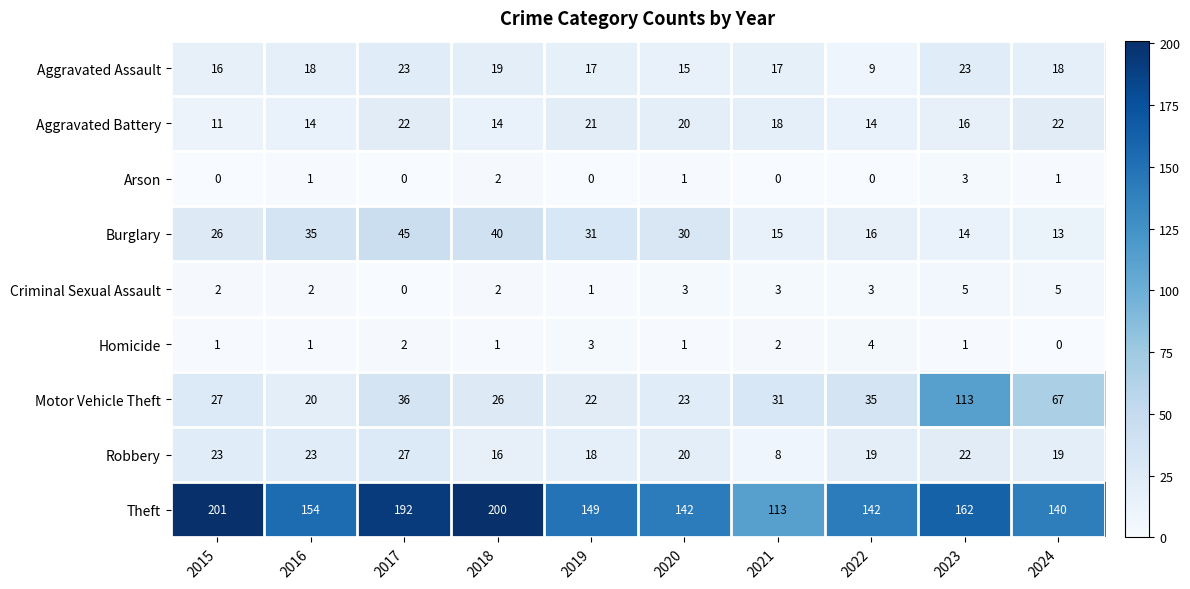

Rank the series by their maximum value, from highest to lowest.

Theft, Motor Vehicle Theft, Burglary, Robbery, Aggravated Assault, Aggravated Battery, Criminal Sexual Assault, Homicide, Arson